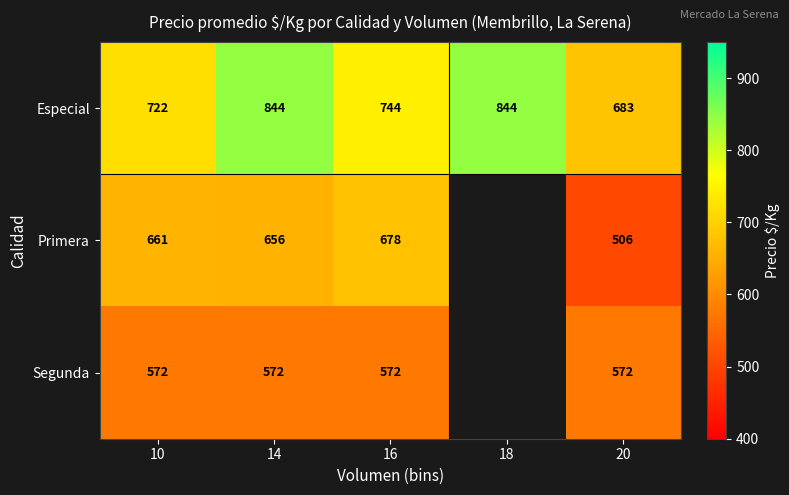

Is it true that Segunda equals 125.8 at 20?

False